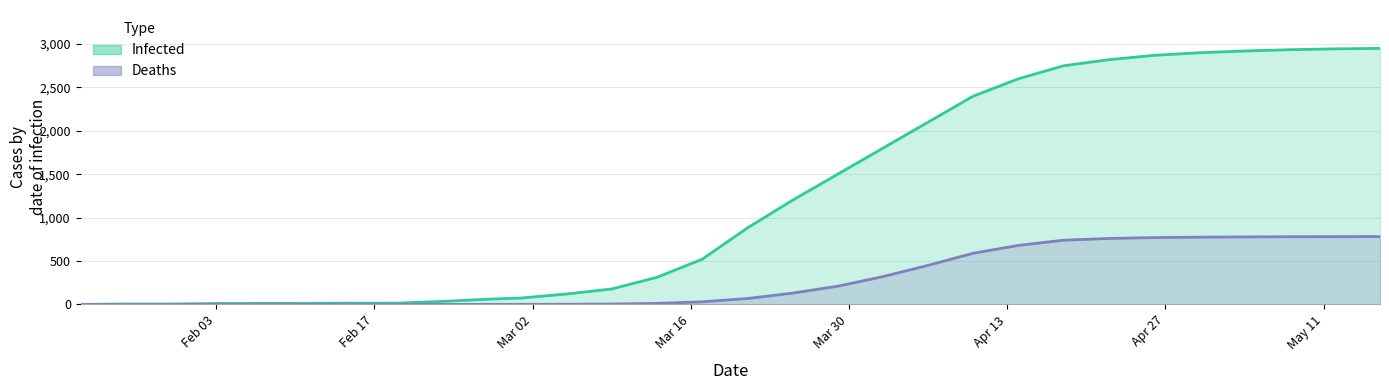

The value of Deaths at 04-18-2020 is 740. True or false?

True